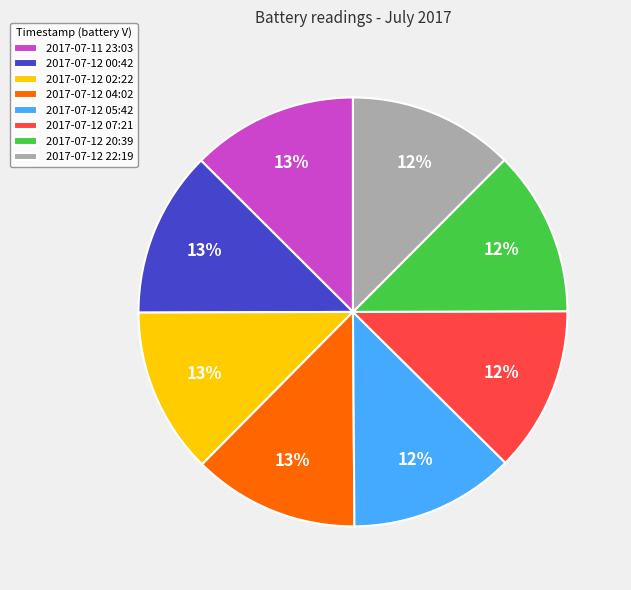

Is there any slice that represents more than half of the pie?

No